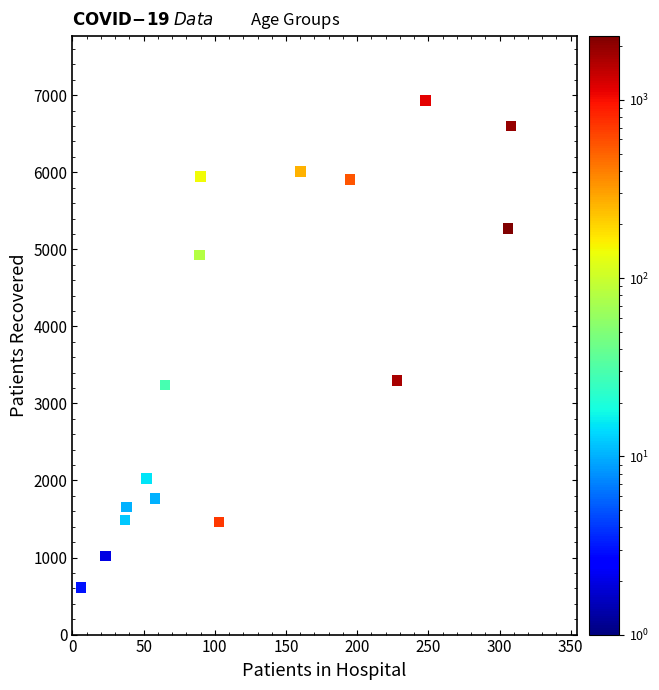

What is the range of Y values (max minus min)?

6325